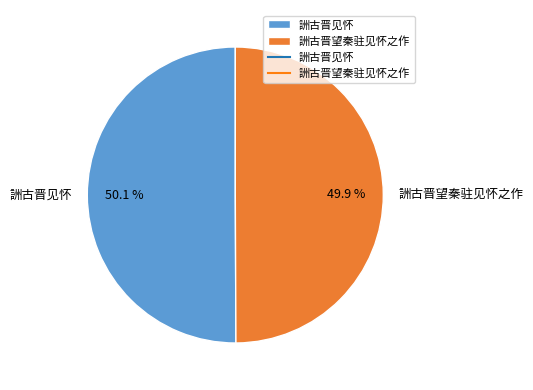

Combined, do 詶古晋望秦驻见怀之作 and 詶古晋见怀 account for over 50%?

Yes